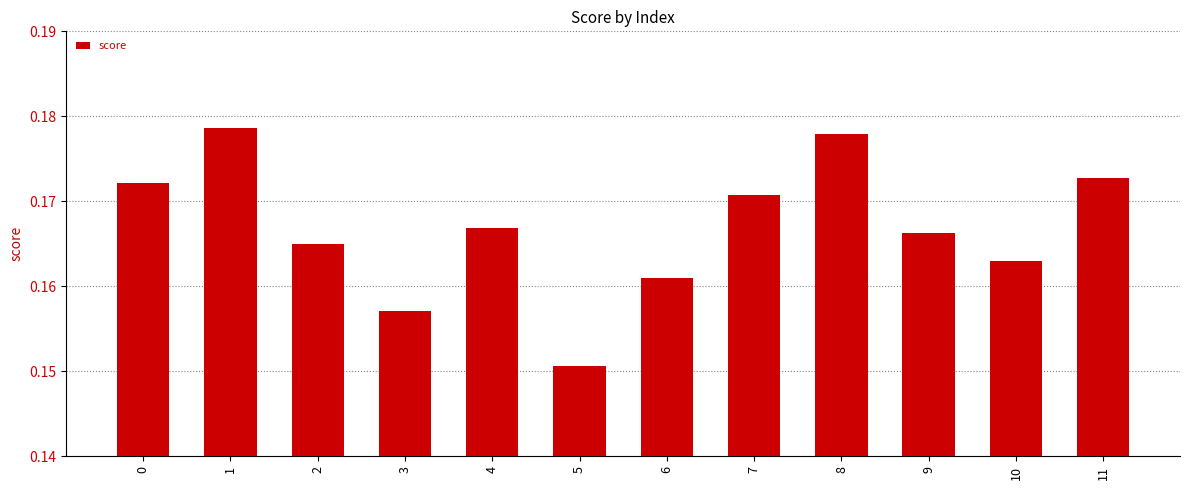

Does the chart contain stacked bars?

No